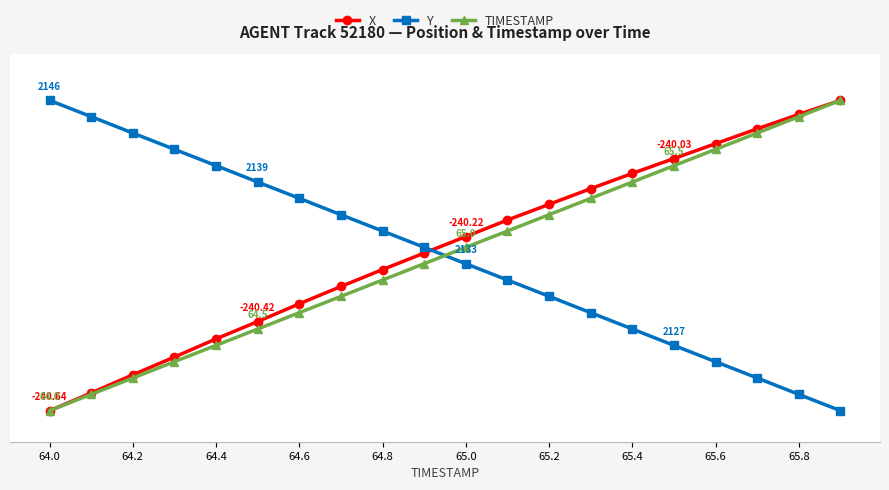

Does the chart display data point markers on the line(s)?

Yes